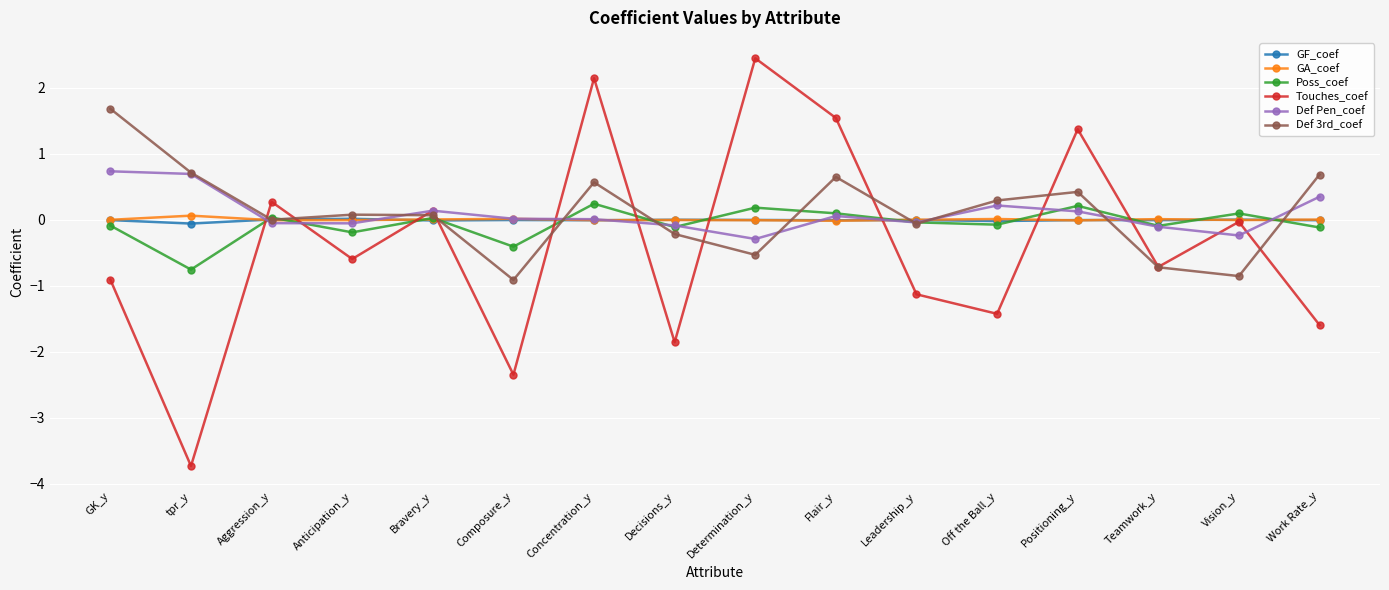

The Touches_coef series shows -0.7 at Teamwork_y. True or false?

True